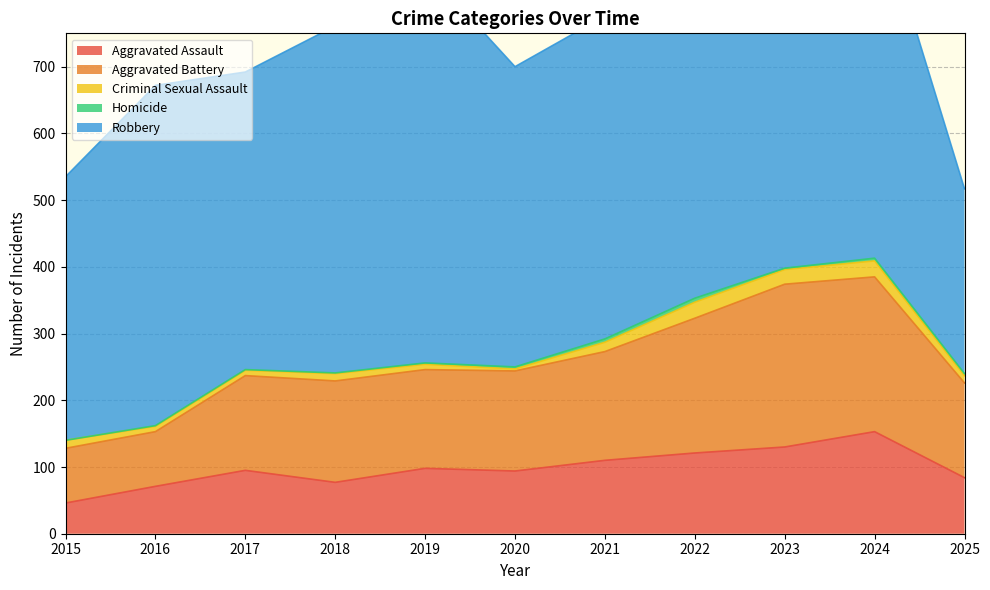

True or false: Homicide and Robbery cross at least once.

False